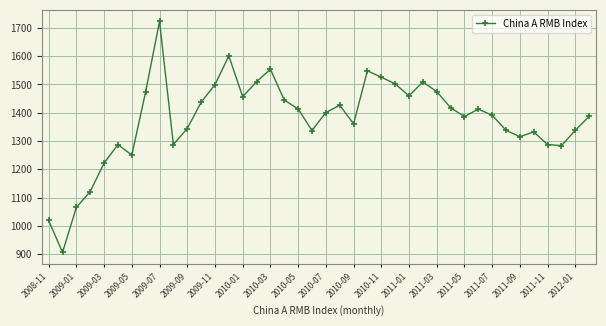

What is the sum of all values?

55049.7